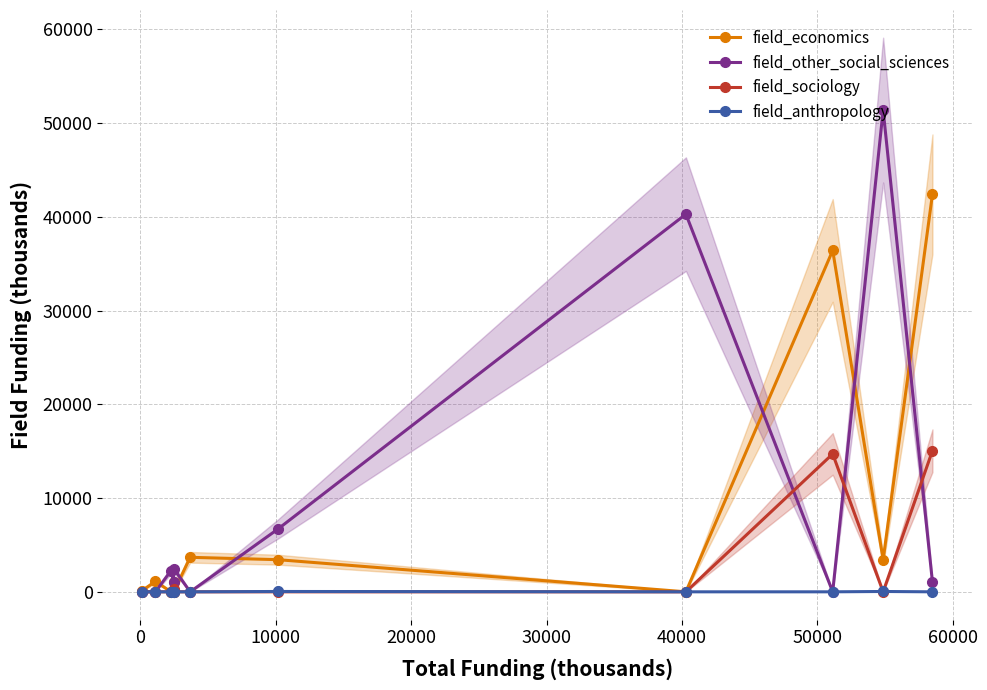

How many data points in field_economics are less than 1112?

5